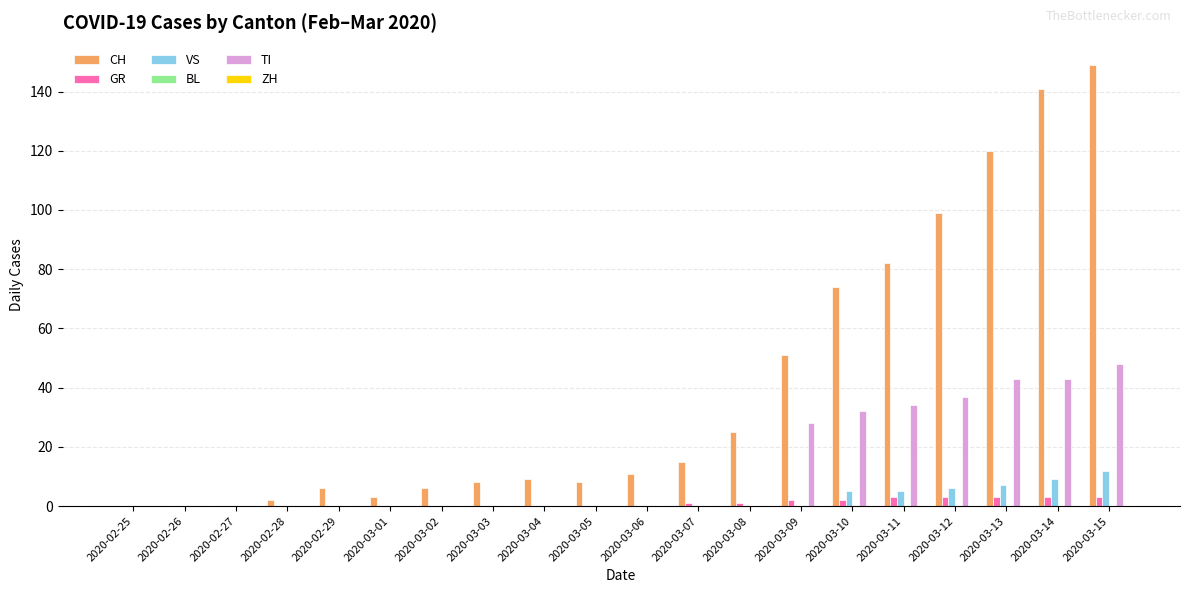

Count the number of categories in the chart.

20